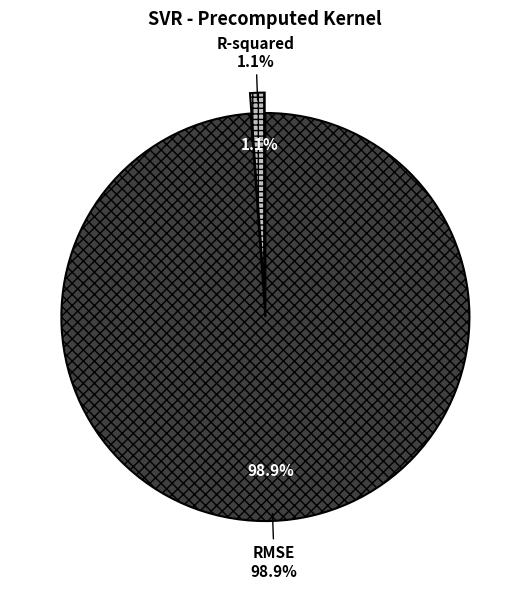

What percentage is the RMSE slice, to the nearest percent?

99%